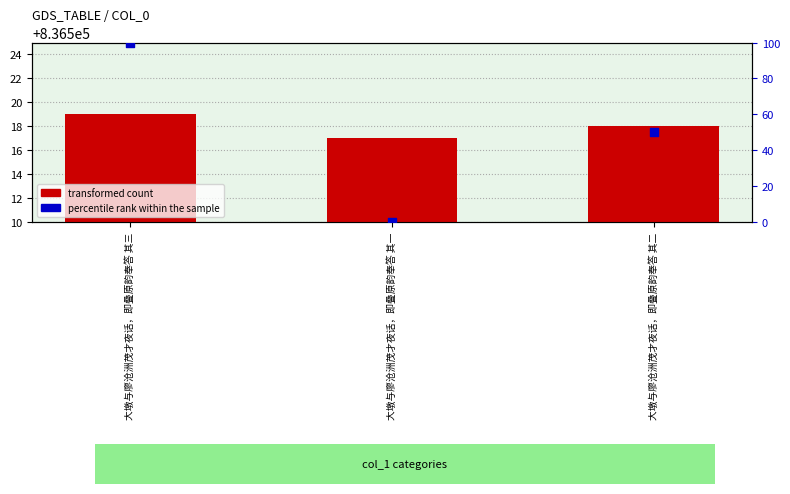

Which series contains the highest Y value?

transformed count